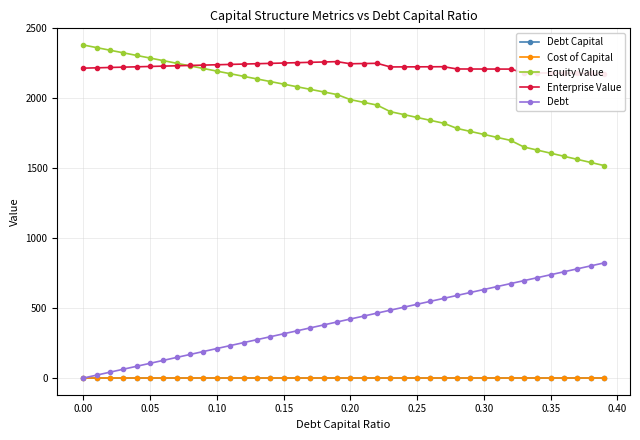

What is the value of the Enterprise Value point at the 16th from the left?

2252.7